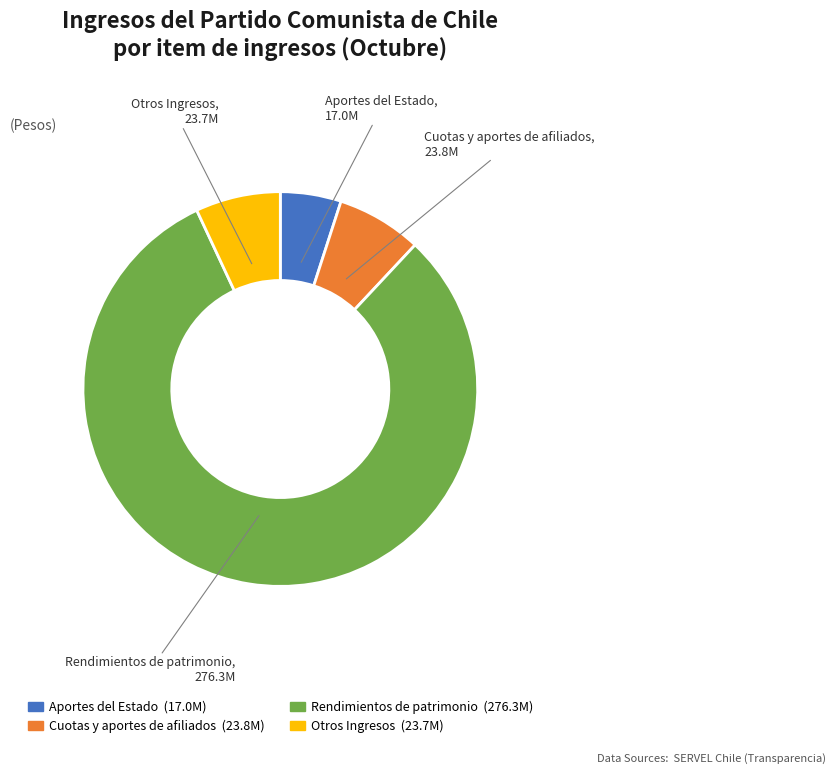

Does any single category account for the majority?

Yes